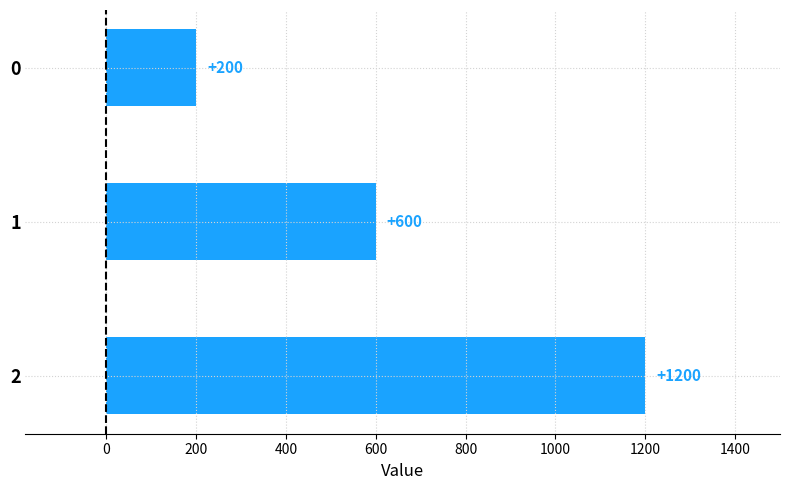

Which category has the highest value across all series?

2